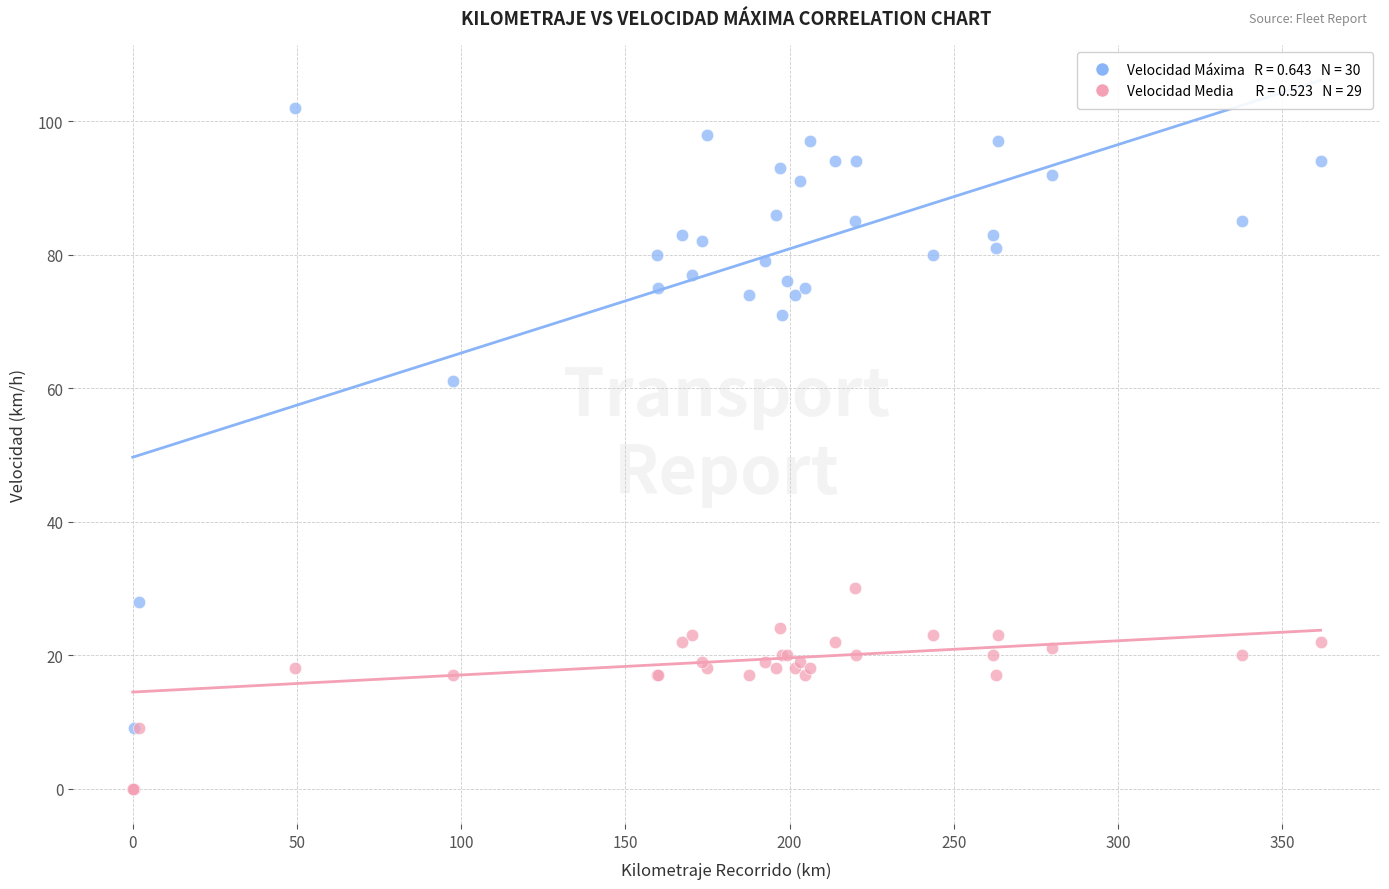

Across all series, what Y value is closest to 51?

61